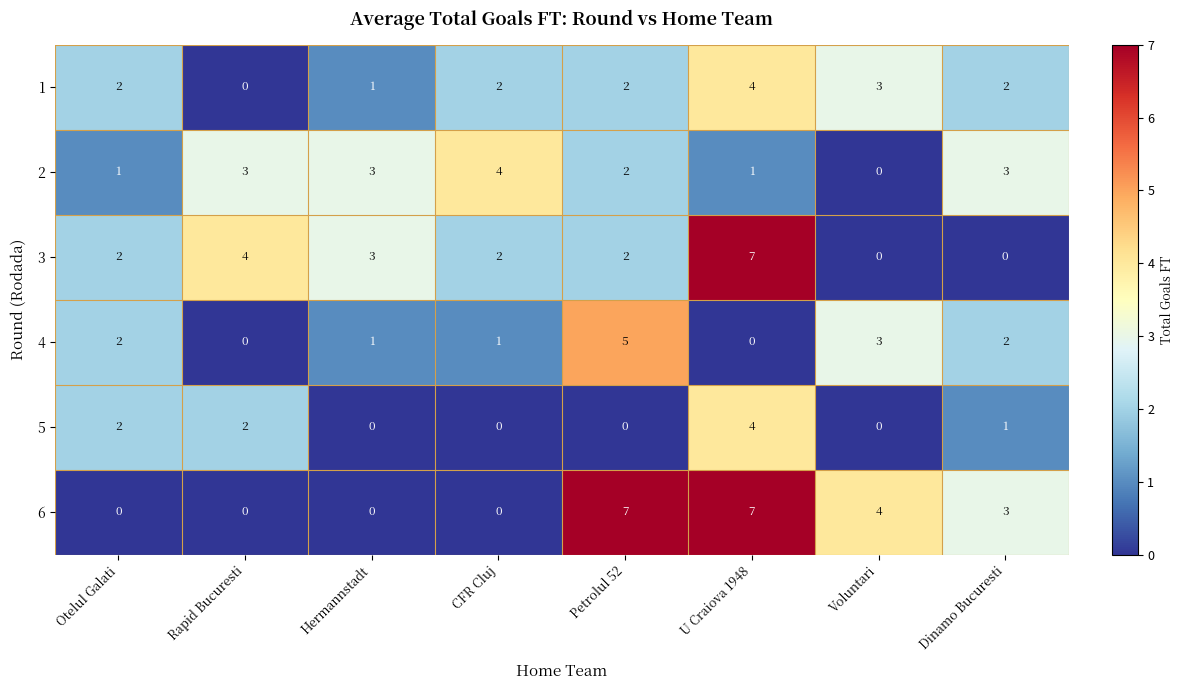

At which category is the sum across all series the highest?

U Craiova 1948